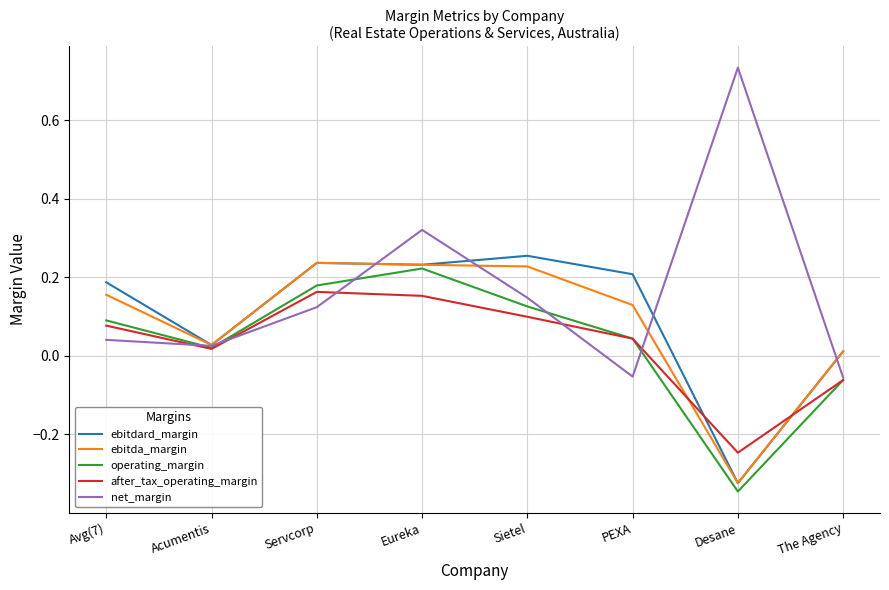

At which label does operating_margin reach its minimum?

Desane